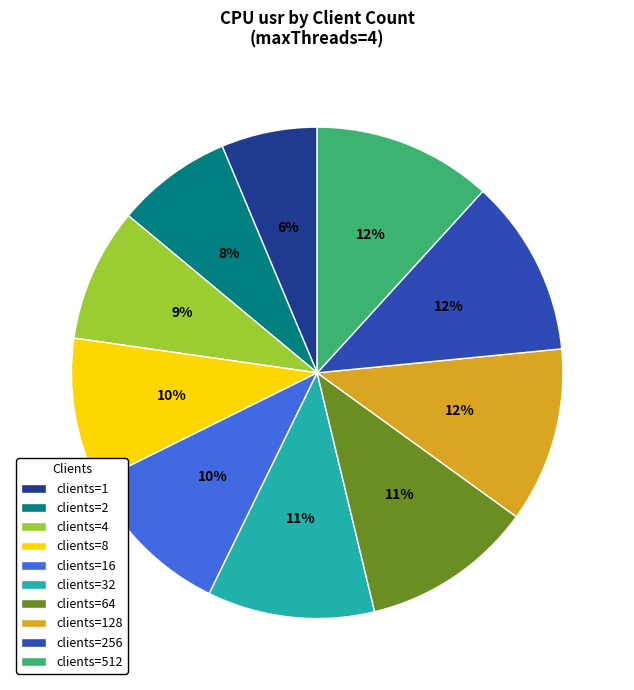

To the nearest percent, what is the average slice percentage?

10%